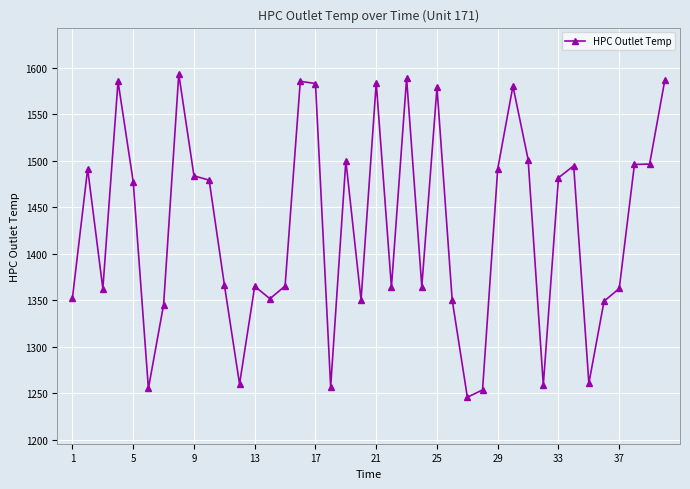

True or false: the data has more than 0 interior local peaks.

True